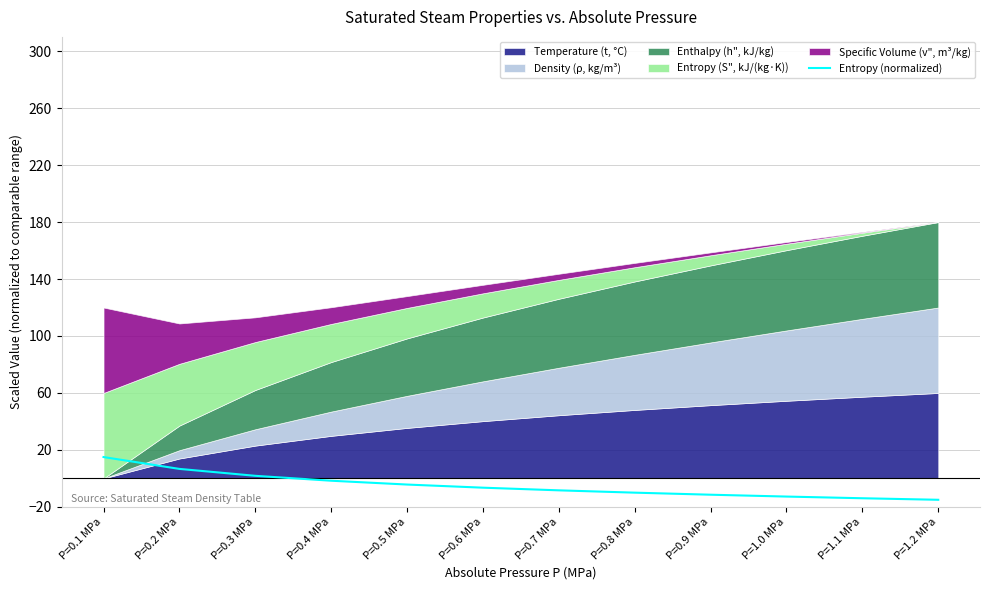

True or false: there are more than 0 points higher than both neighbors.

False